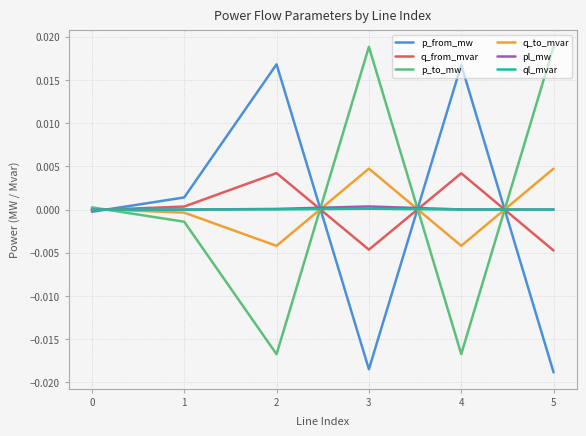

Is the value of q_to_mvar at 2 greater than the value of p_to_mw at 1?

No